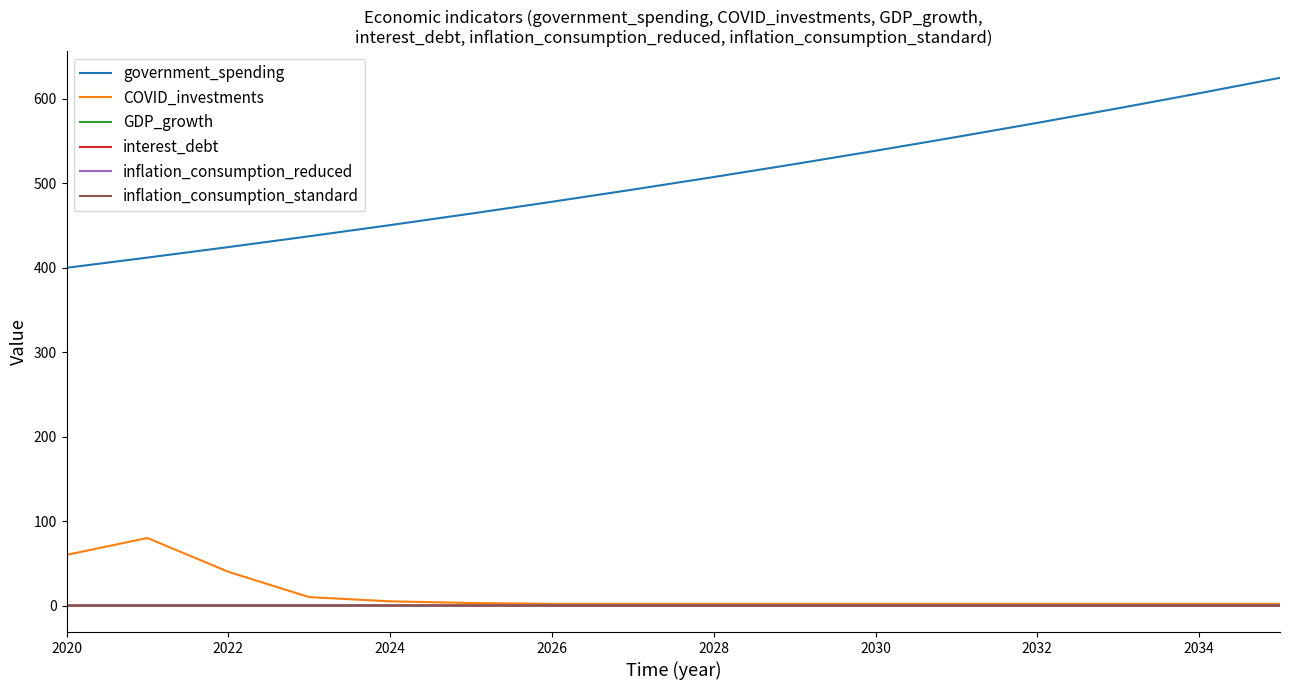

Reading left to right, transcribe all the data shown in this chart.

government_spending: 400.0	412.1	424.5	437.4	450.6	464.2	478.2	492.6	507.5	522.8	538.6	554.9	571.6	588.9	606.7	625.0
COVID_investments: 60.0	80.0	40.0	10.0	5.0	3.0	2.0	2.0	2.0	2.0	2.0	2.0	2.0	2.0	2.0	2.0
GDP_growth: -0.1	-0.1	-0.0	0.0	0.0	0.0	0.0	0.0	0.0	0.0	0.0	0.0	0.0	0.0	0.0	0.0
interest_debt: 0.0	0.0	0.0	0.0	0.0	0.0	0.0	0.0	0.0	0.0	0.0	0.0	0.0	0.0	0.0	0.0
inflation_consumption_reduced: 0.0	0.0	0.1	0.1	0.0	0.0	0.0	0.0	0.0	0.0	0.0	0.0	0.0	0.0	0.0	0.0
inflation_consumption_standard: 0.0	0.0	0.1	0.1	0.0	0.0	0.0	0.0	0.0	0.0	0.0	0.0	0.0	0.0	0.0	0.0